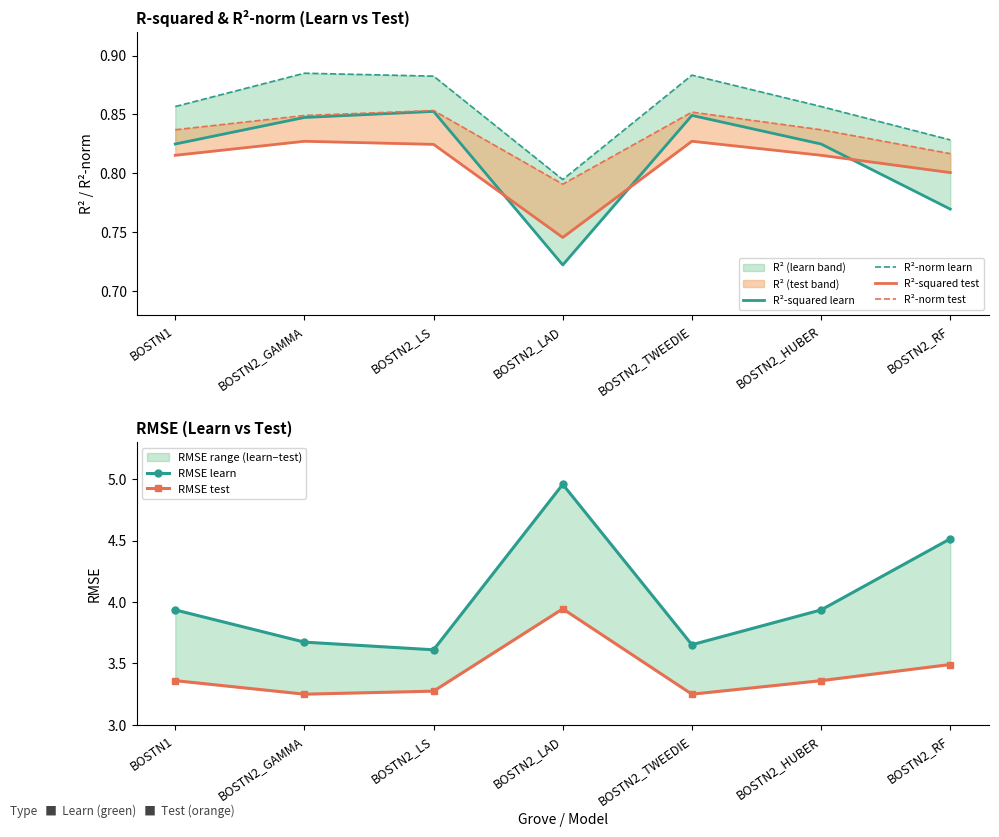

The R²-norm test series shows 1.4 at BOSTN2_TWEEDIE. True or false?

False